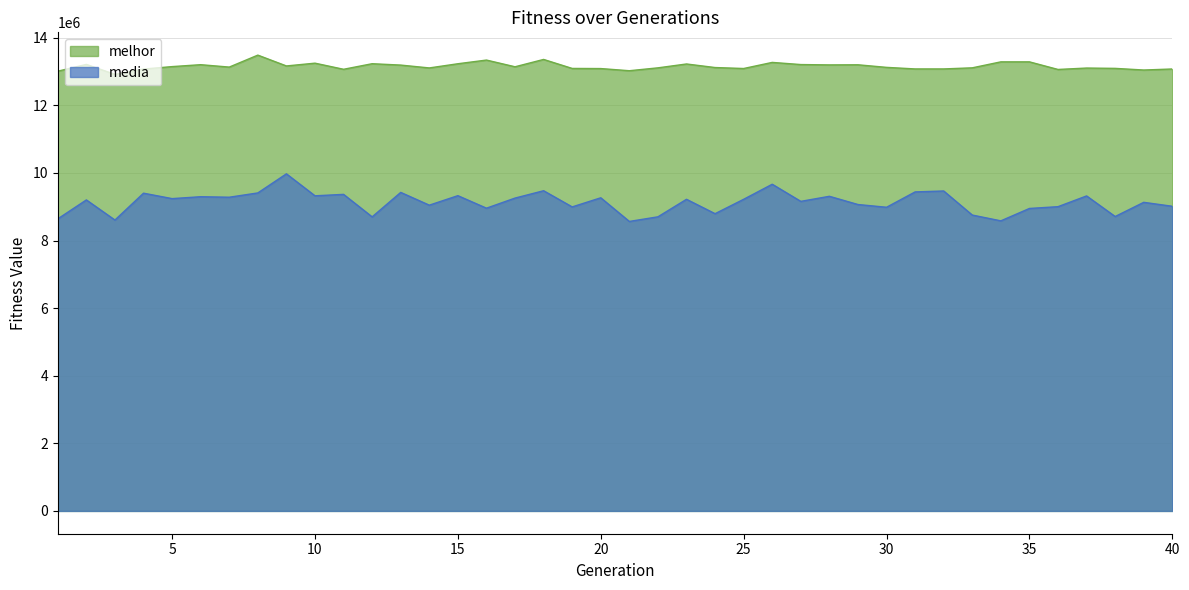

Which series has the largest total across all categories?

melhor